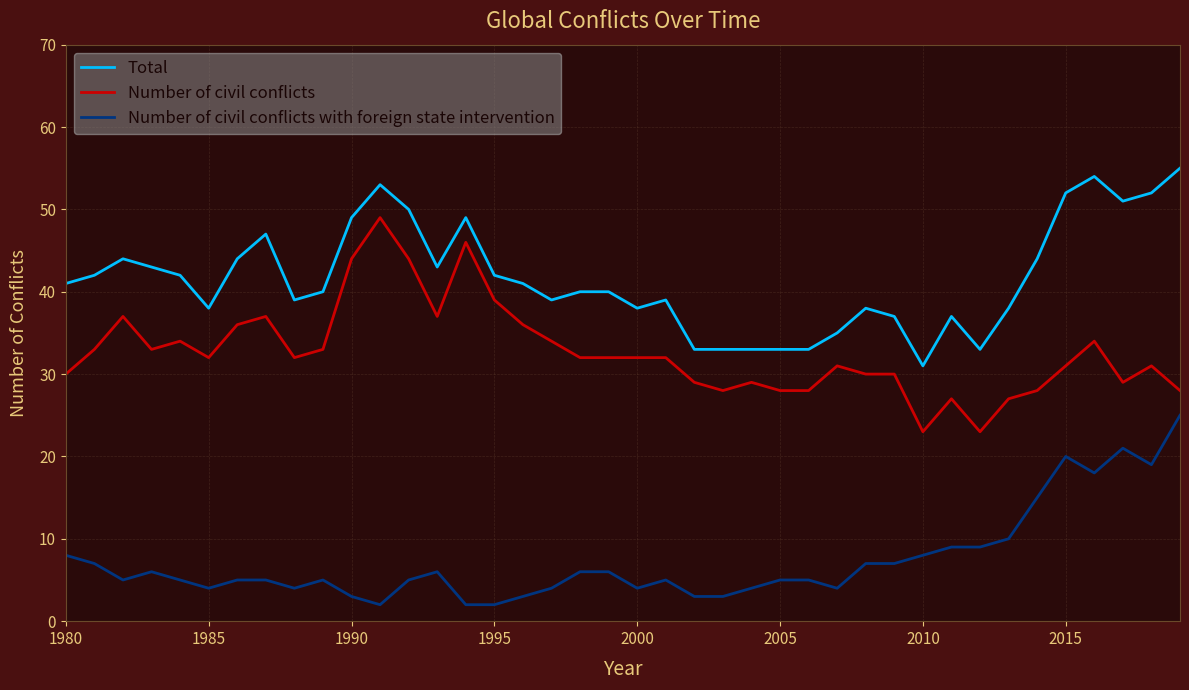

What is the minimum value for Number of civil conflicts?

23